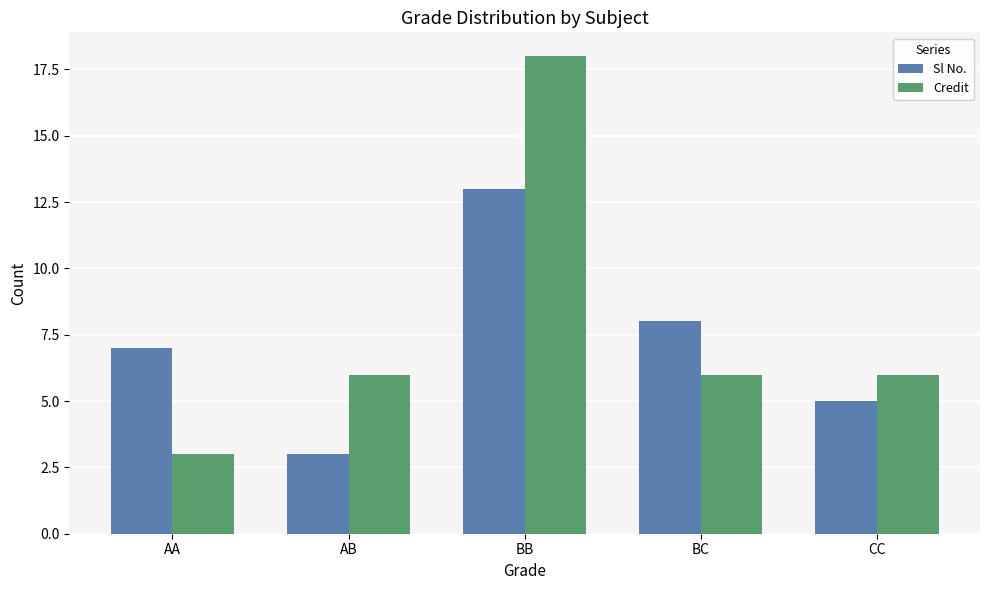

How many Sl No. values are between 5 and 8?

3